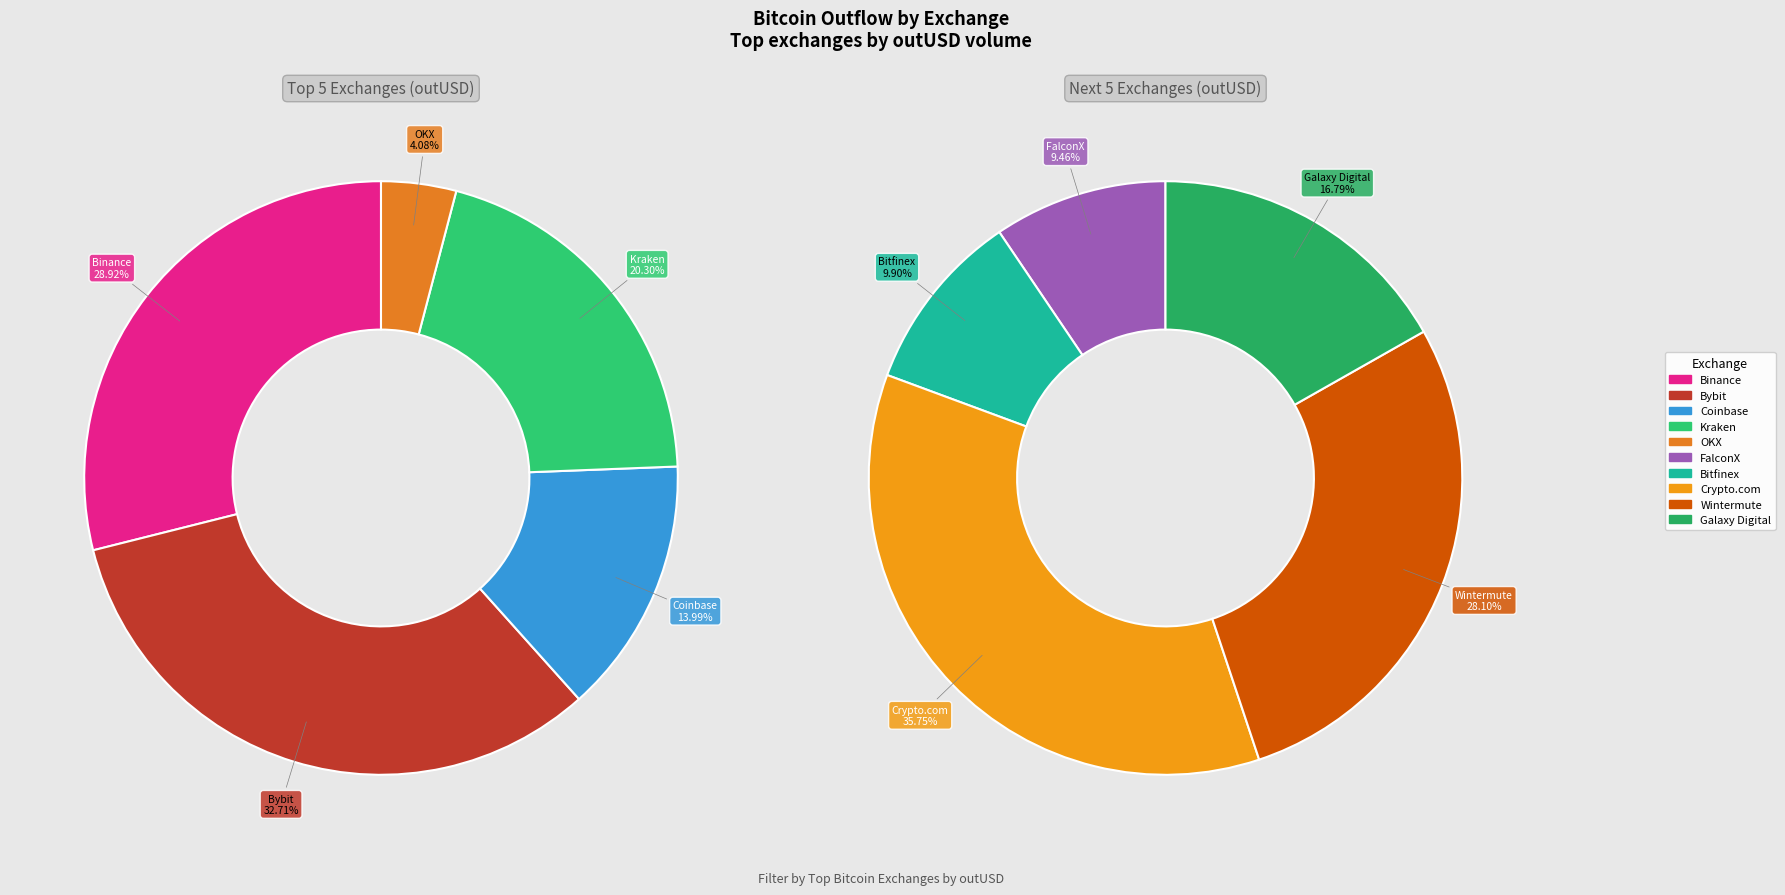

Count the number of slices in the pie.

10